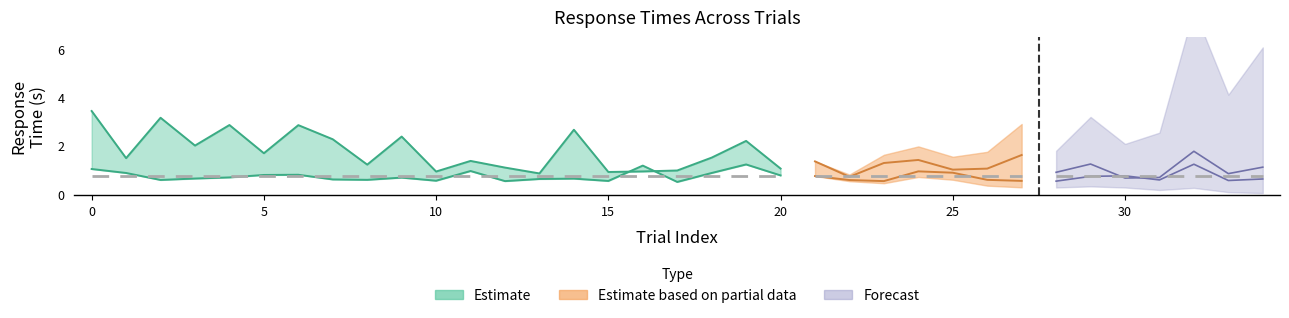

In YNTime, how many points are higher than both neighbors (excluding endpoints)?

9